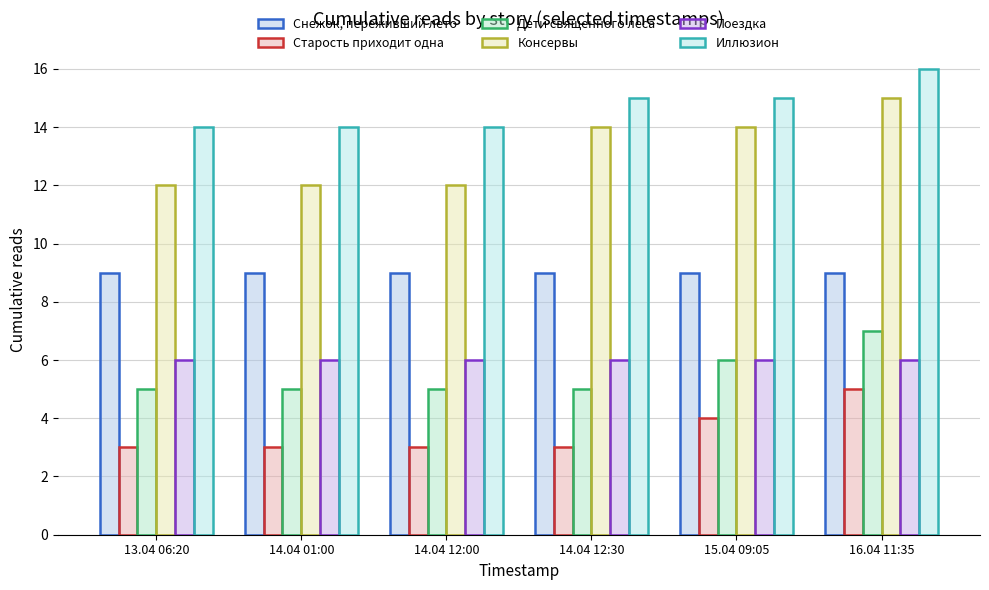

The value of Дети священного леса at 14.04 12:00 is 5. True or false?

True